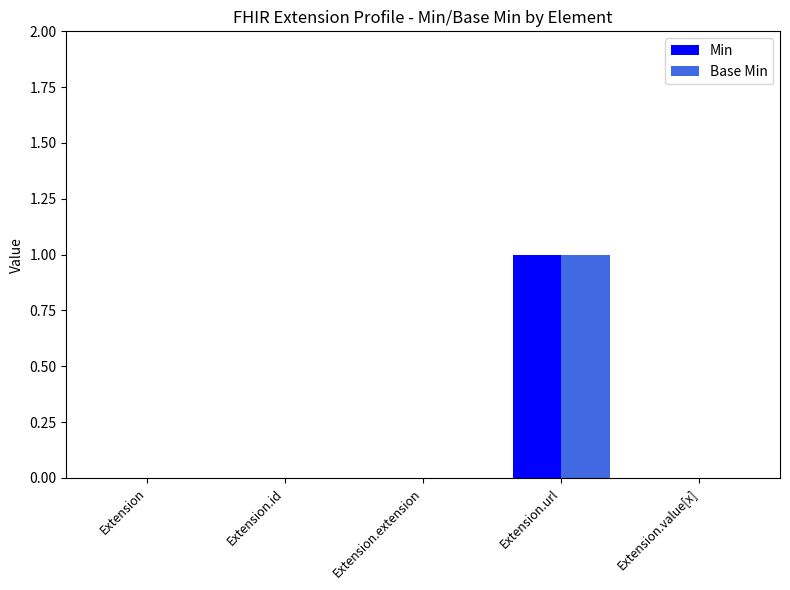

True or false: Min has a value of 1 at Extension.url.

True